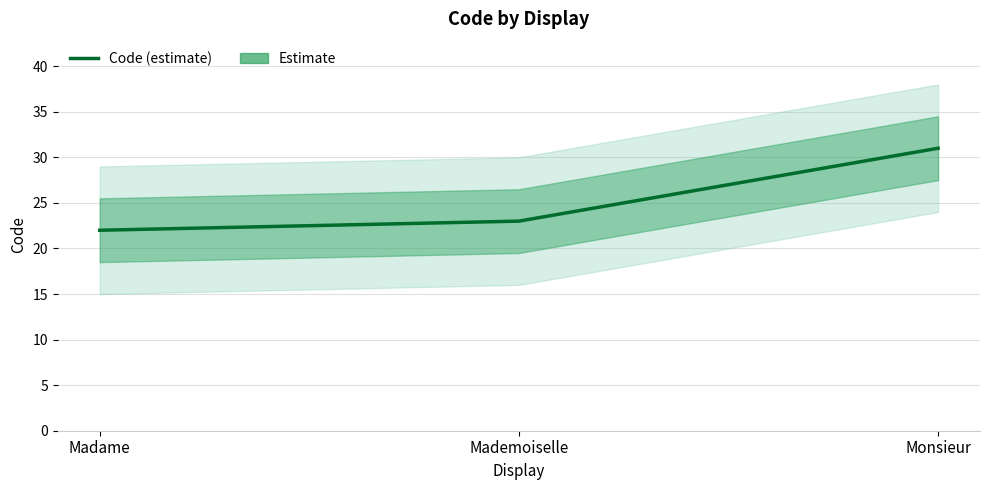

The value at Monsieur is 31. True or false?

True